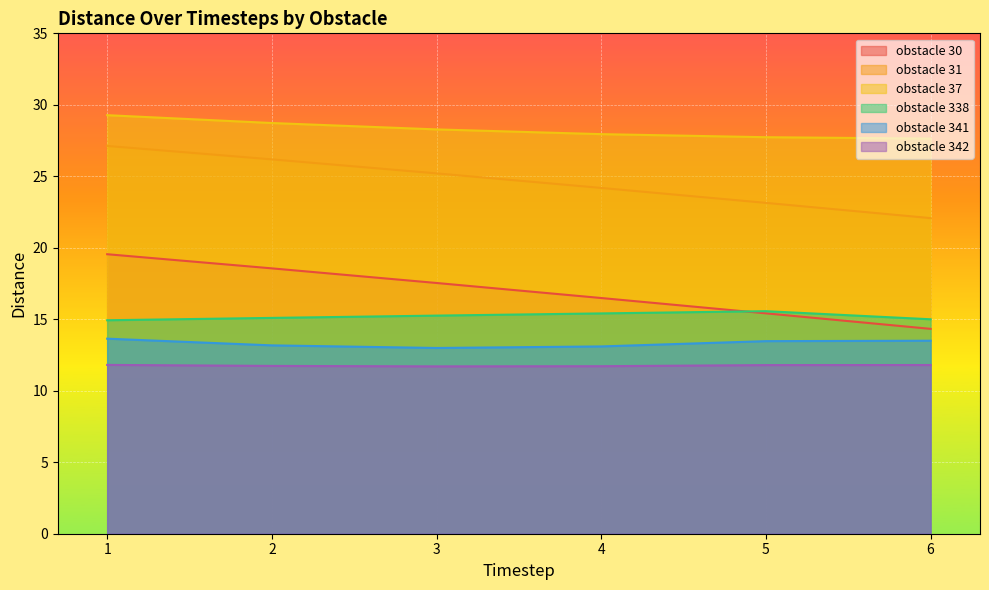

The obstacle 338 series shows 22.8 at 2. True or false?

False